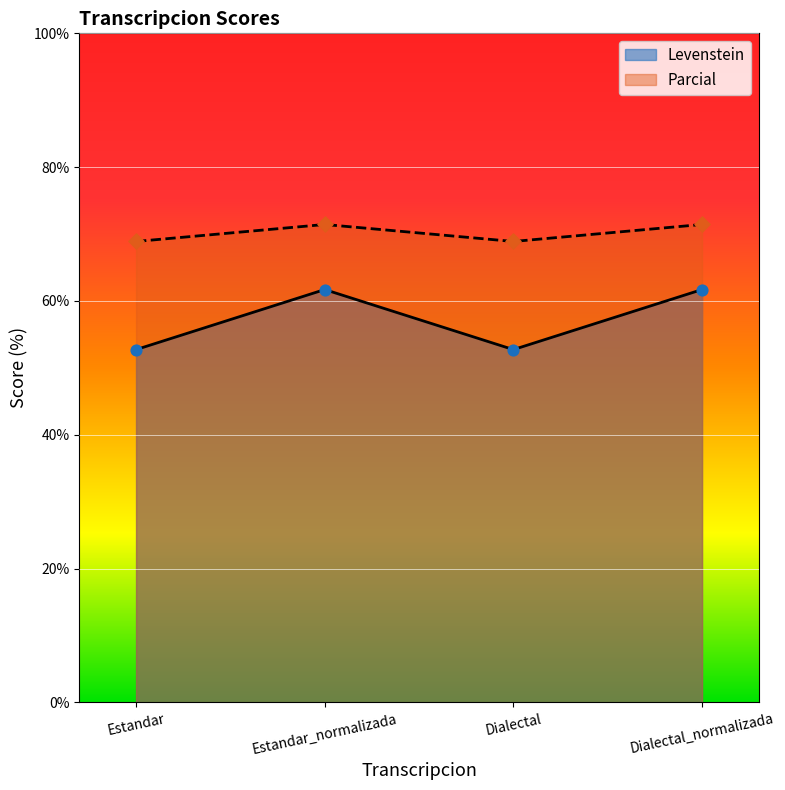

Which series reaches the maximum Y coordinate?

Parcial